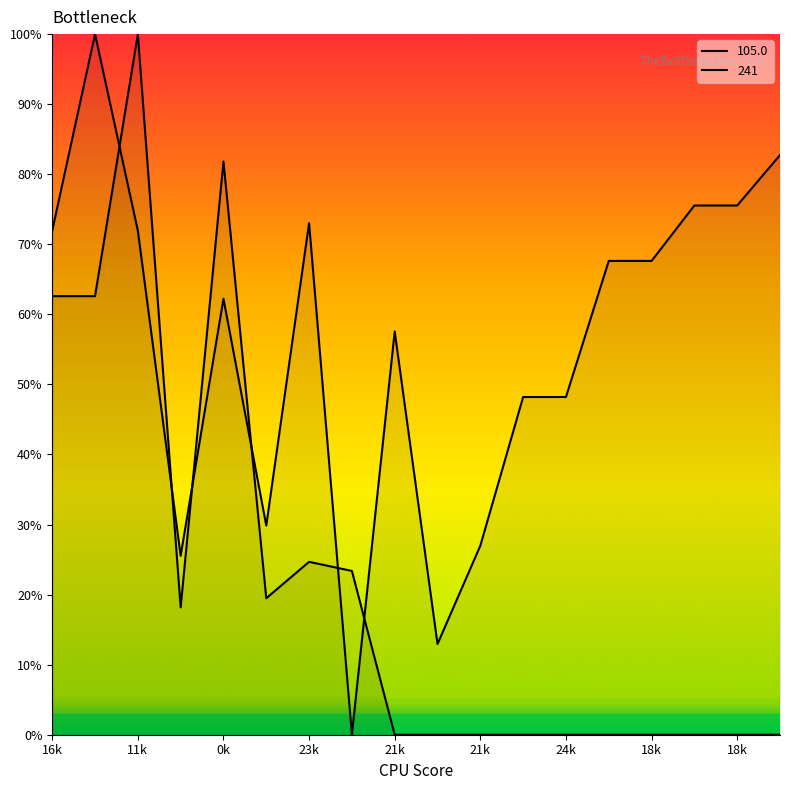

The 105.0 series shows 29.9 at 27. True or false?

True